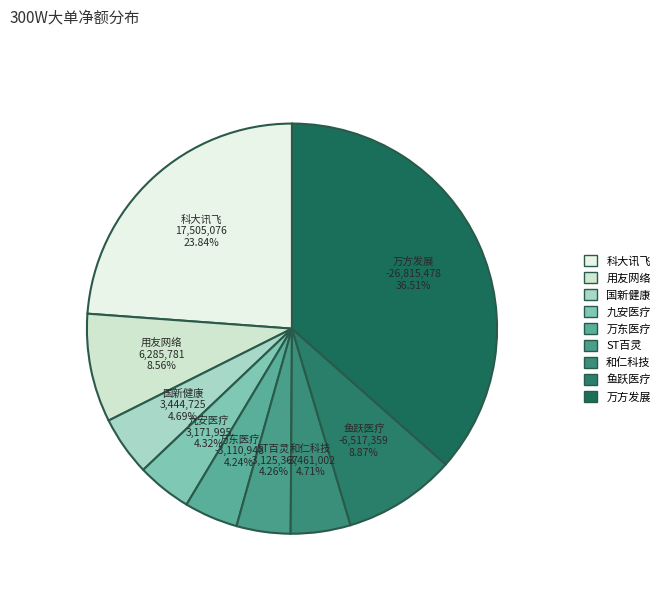

To the nearest percent, what is the average slice percentage?

11%